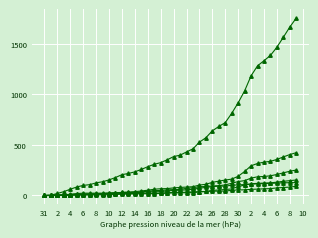

The AG series shows 1 at 6. True or false?

False